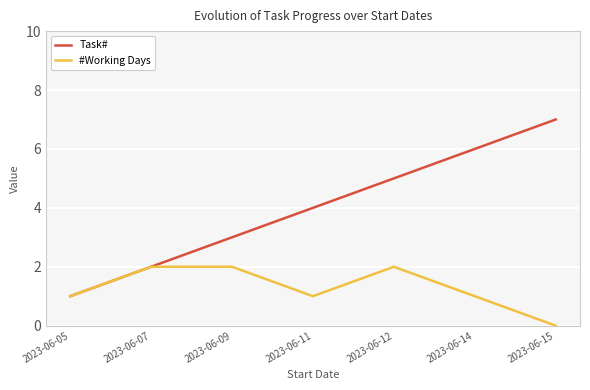

Which series has the largest total across all categories?

Task#